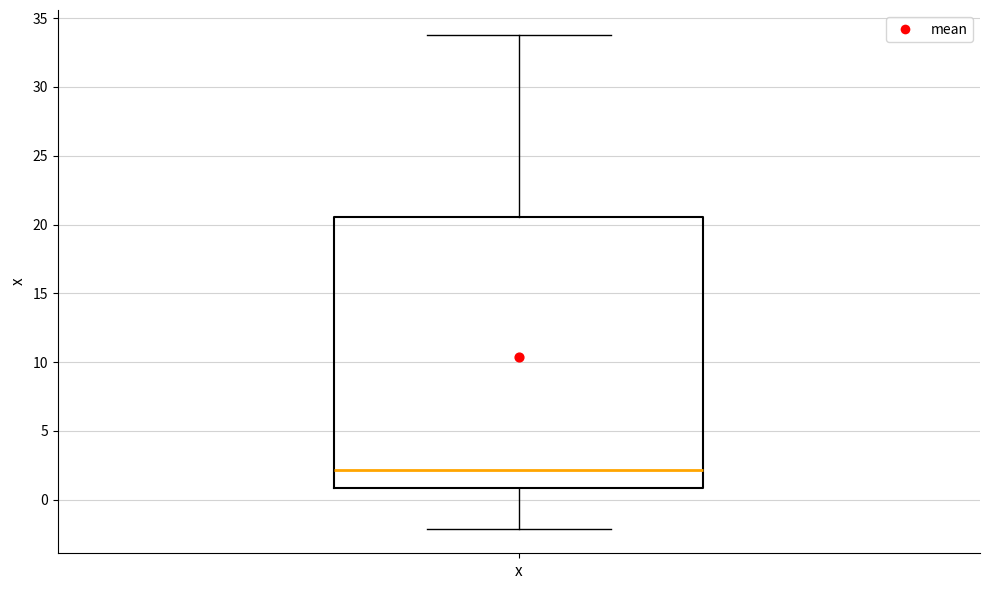

Read this box plot against the y-axis: the position of the median line, the range covered by the box, and the ends of both whiskers. The values are not printed on the chart, so give them approximately, as read against the axis.

median 2.0, box 1.0 to 20.5, whiskers -2.0 to 34.0